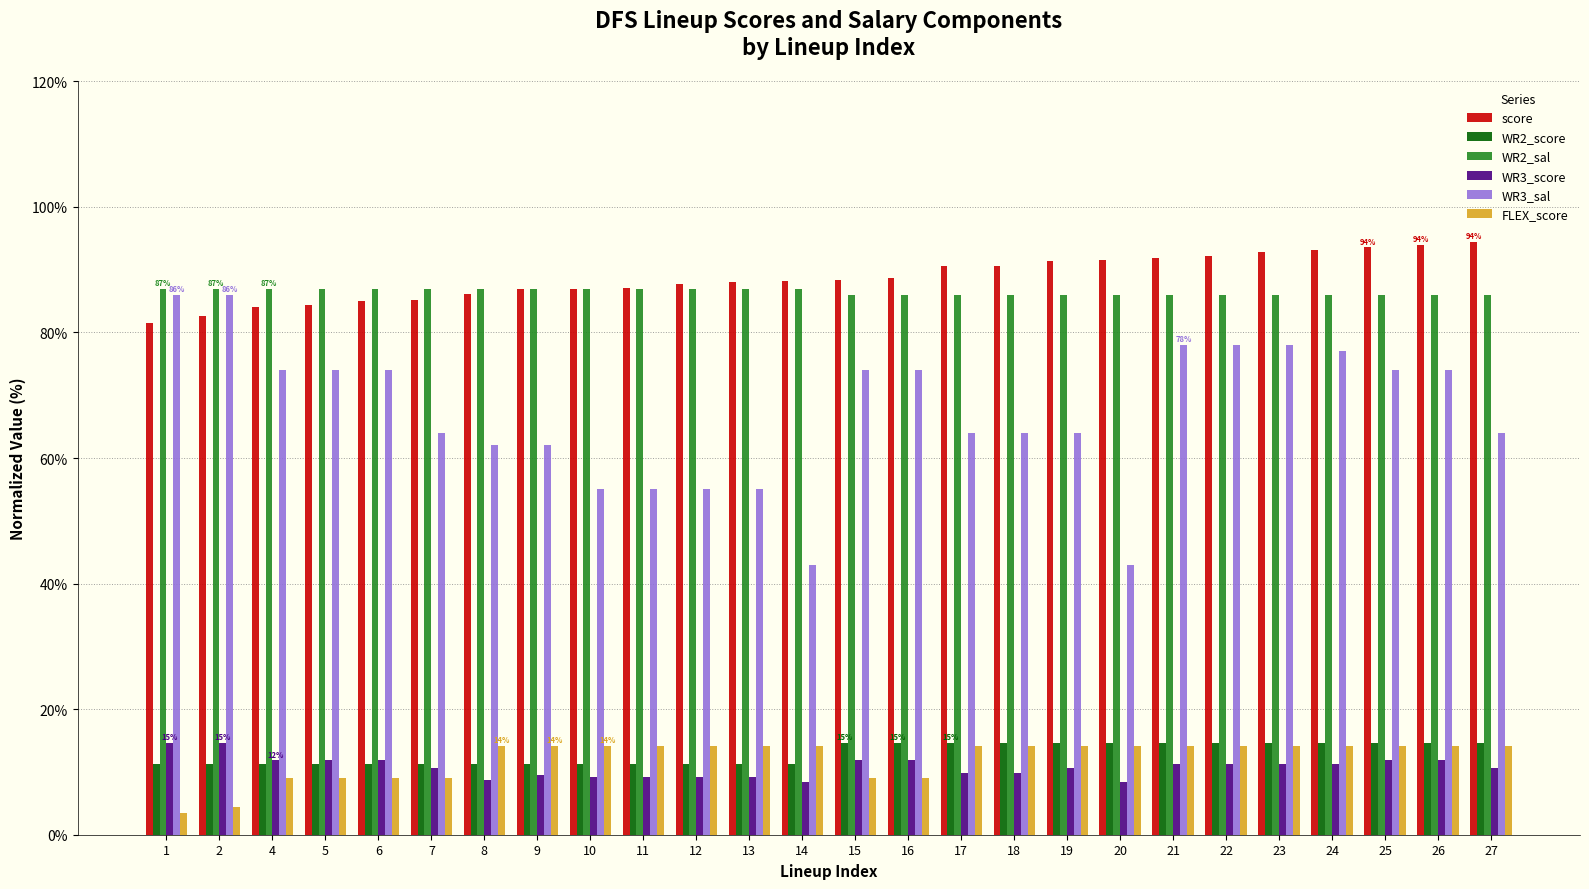

What is the average value of the WR2_score series?

13.0